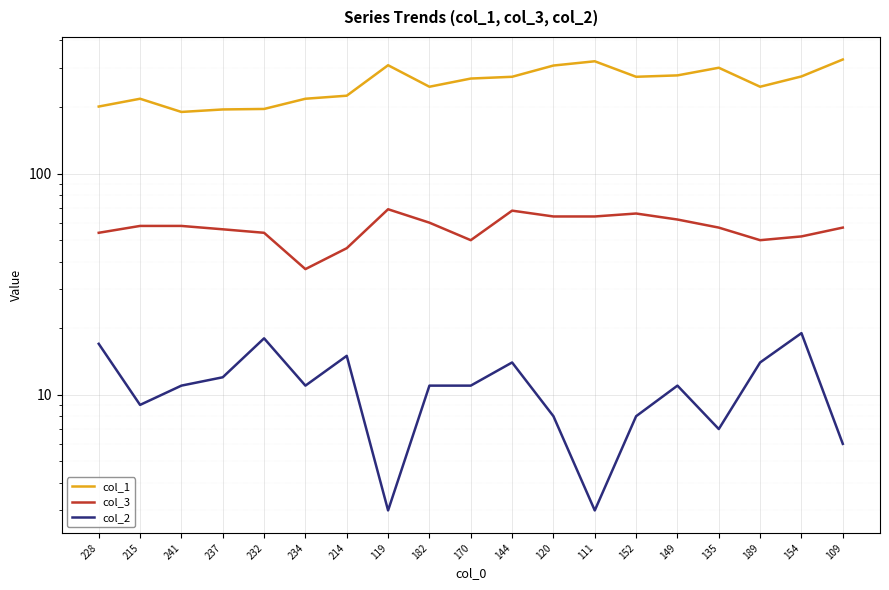

What is the difference between the highest and lowest values at 135?

294